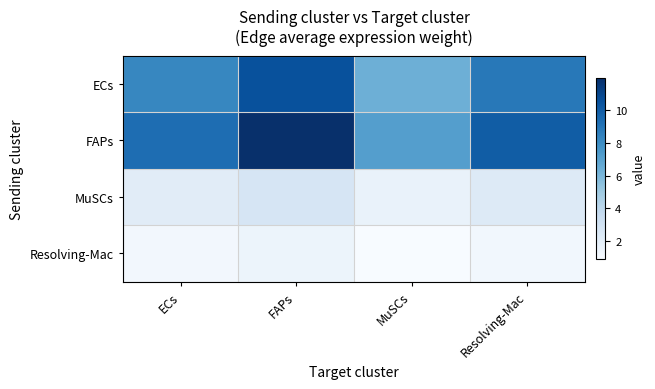

At Resolving-Mac, list the series in order from smallest to largest.

Resolving-Mac, MuSCs, ECs, FAPs